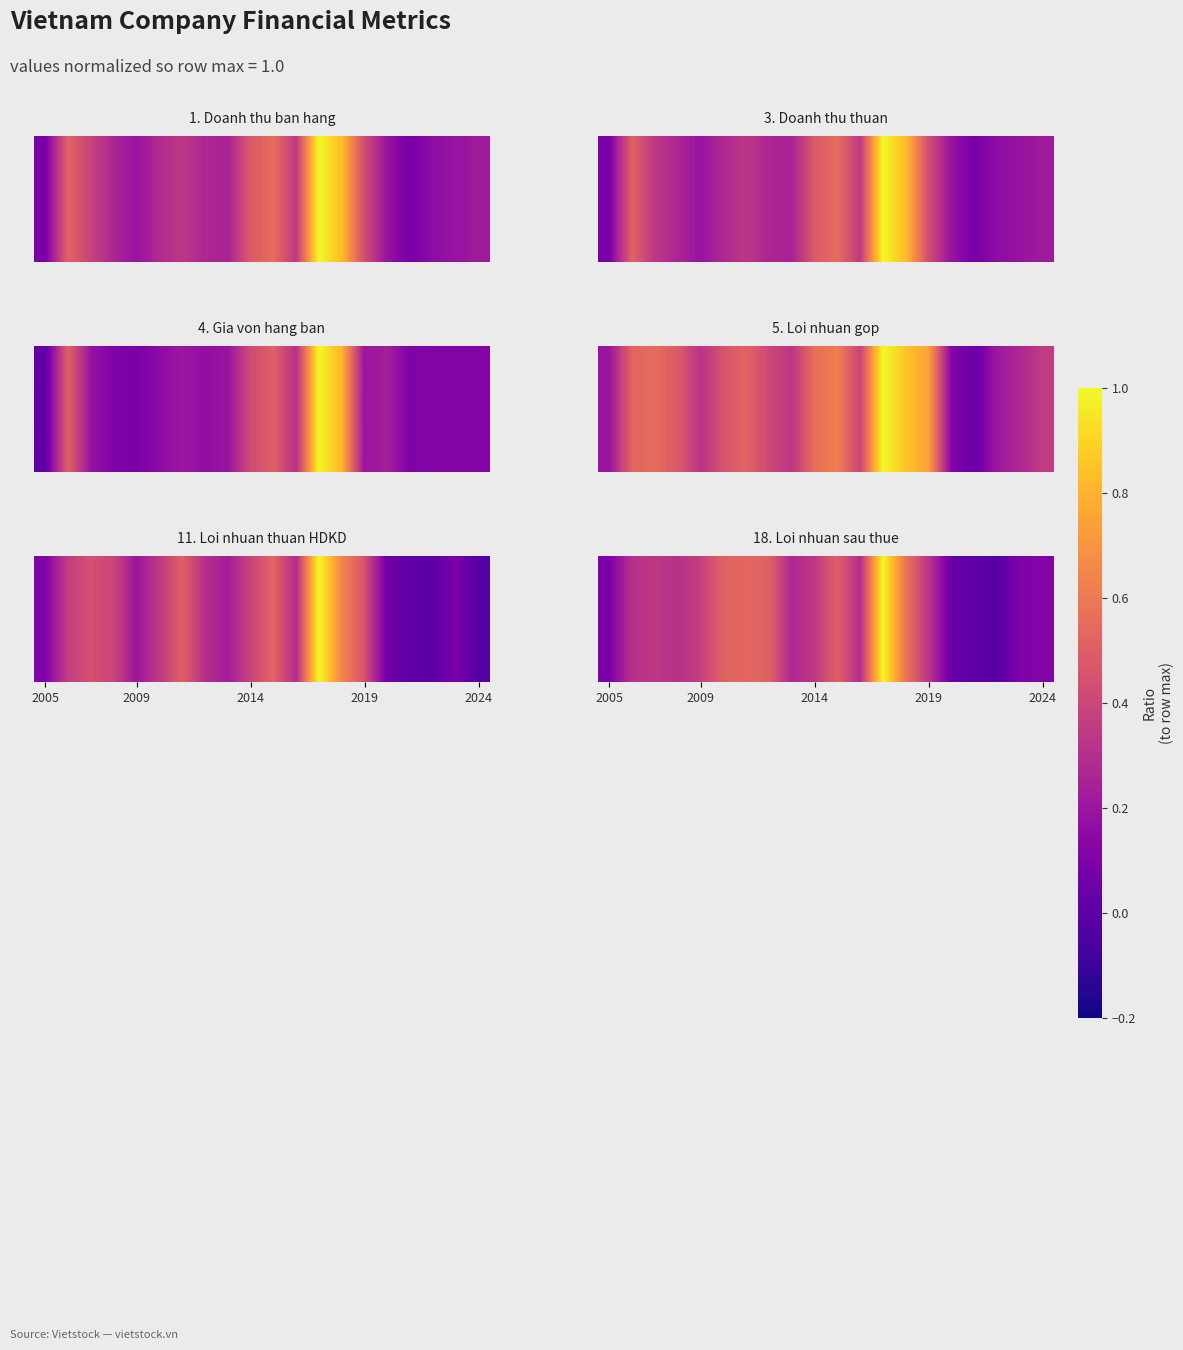

Where is the data nearest to the value 0?

16